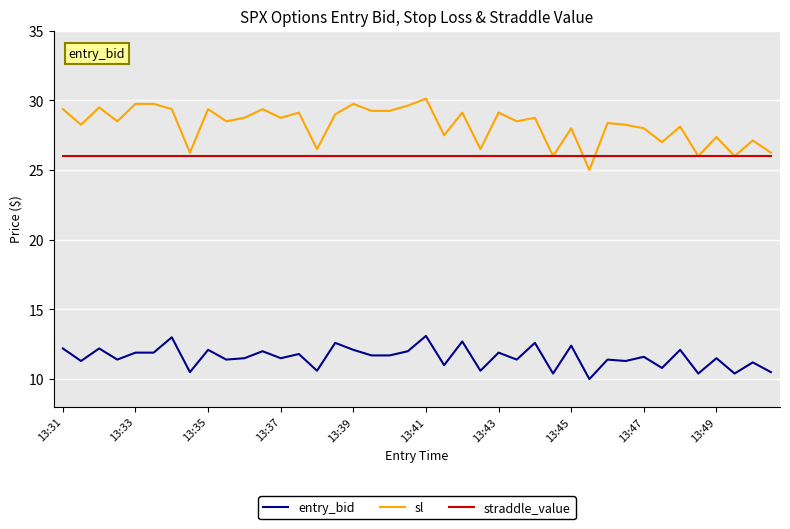

Which series has the largest range (max minus min)?

sl